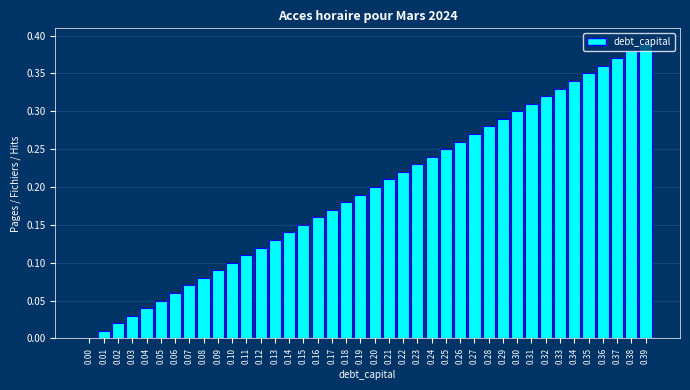

The chart shows a value of 0.1 at 0.19. True or false?

False